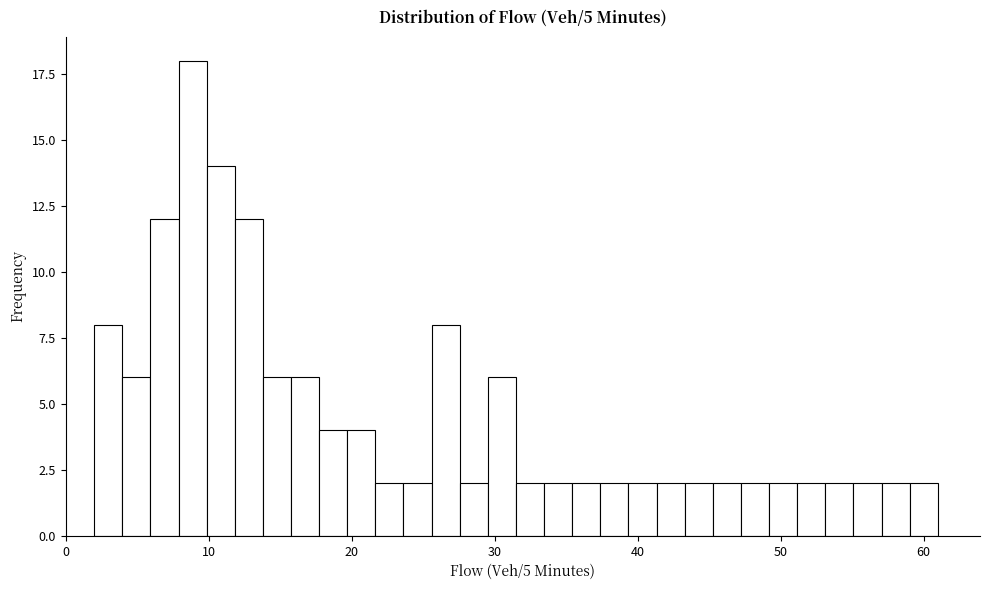

Read against the x-axis, roughly where is the centre of the tallest bar?

9